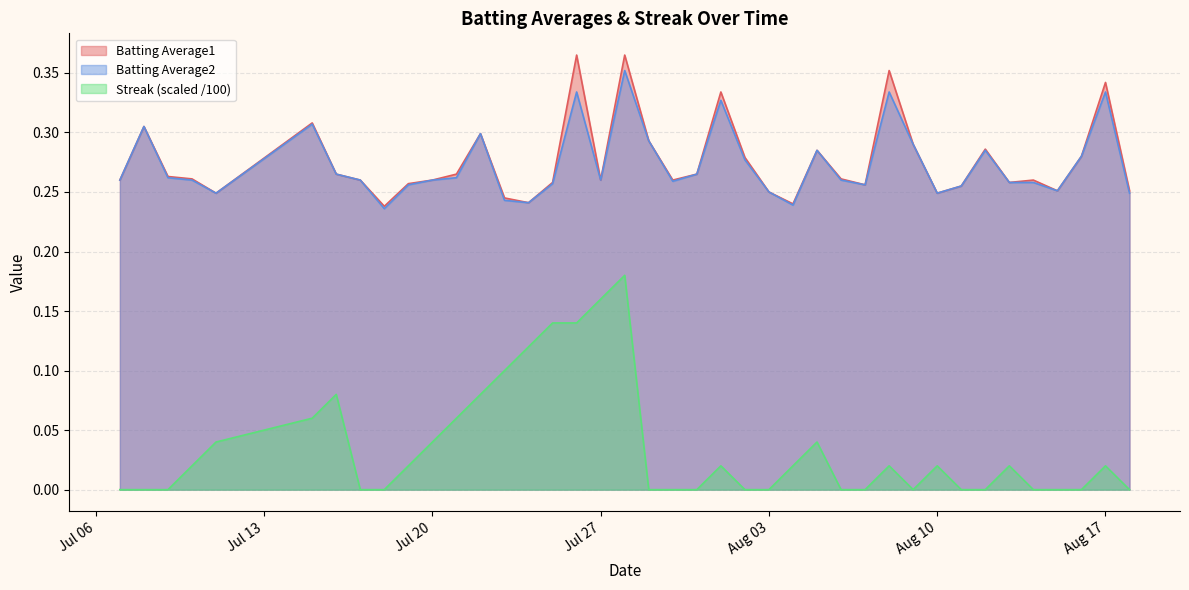

What is the highest value of the Batting Average1 series?

0.4